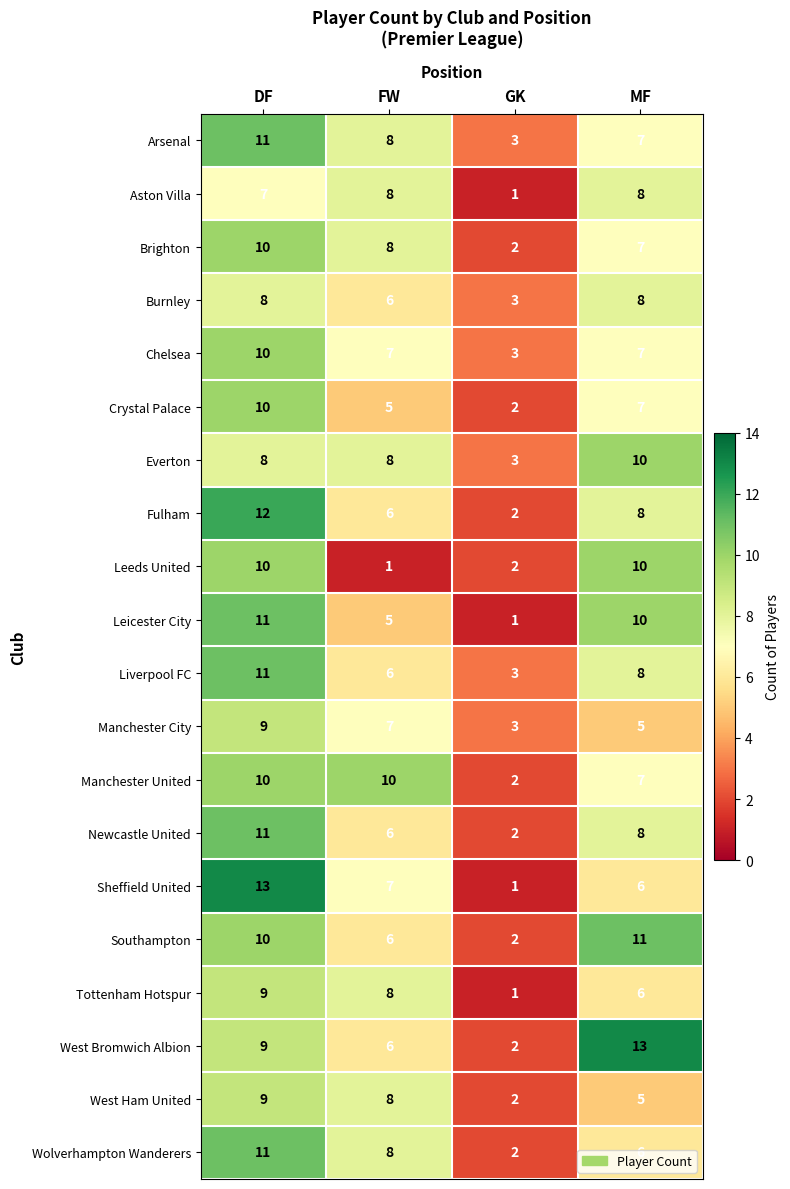

At which label is Leeds United closest to 5?

GK